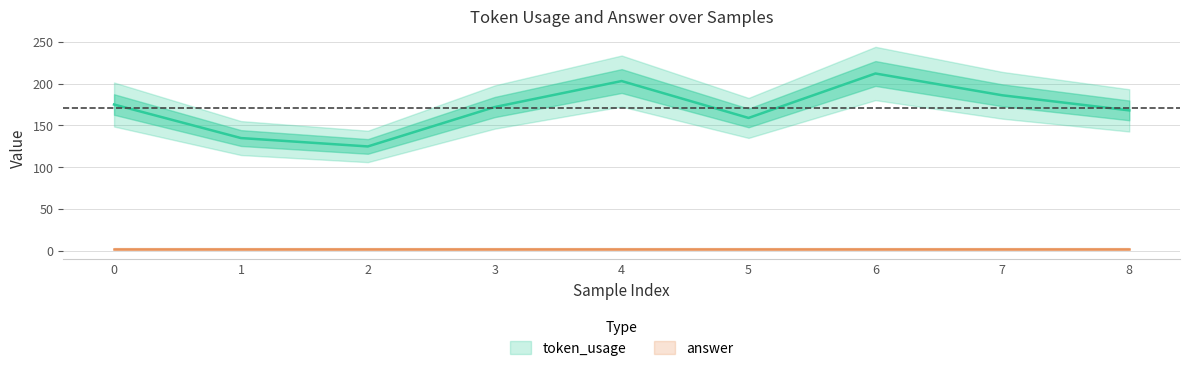

The chart shows a value of 284 at 8. True or false?

False